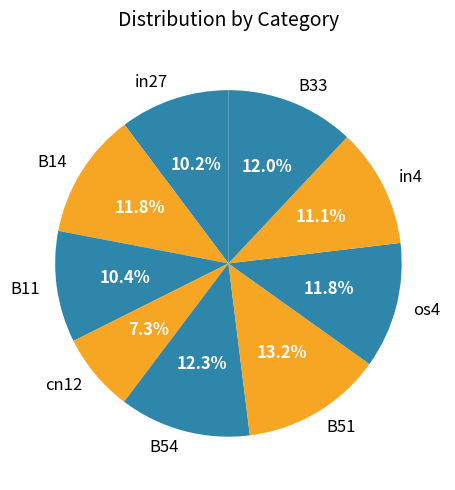

What is the largest slice in the pie chart?

B51